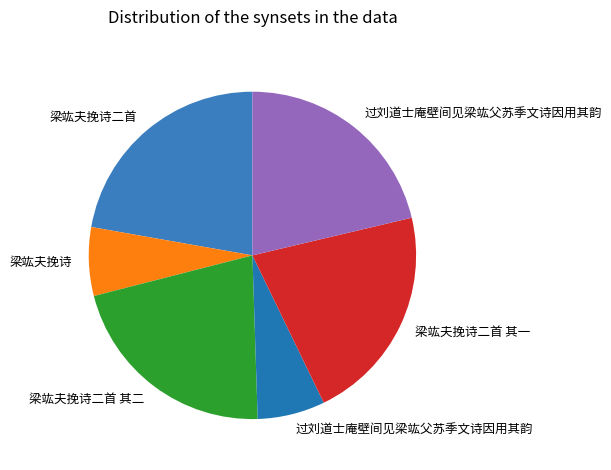

How many segments does this pie chart have?

6